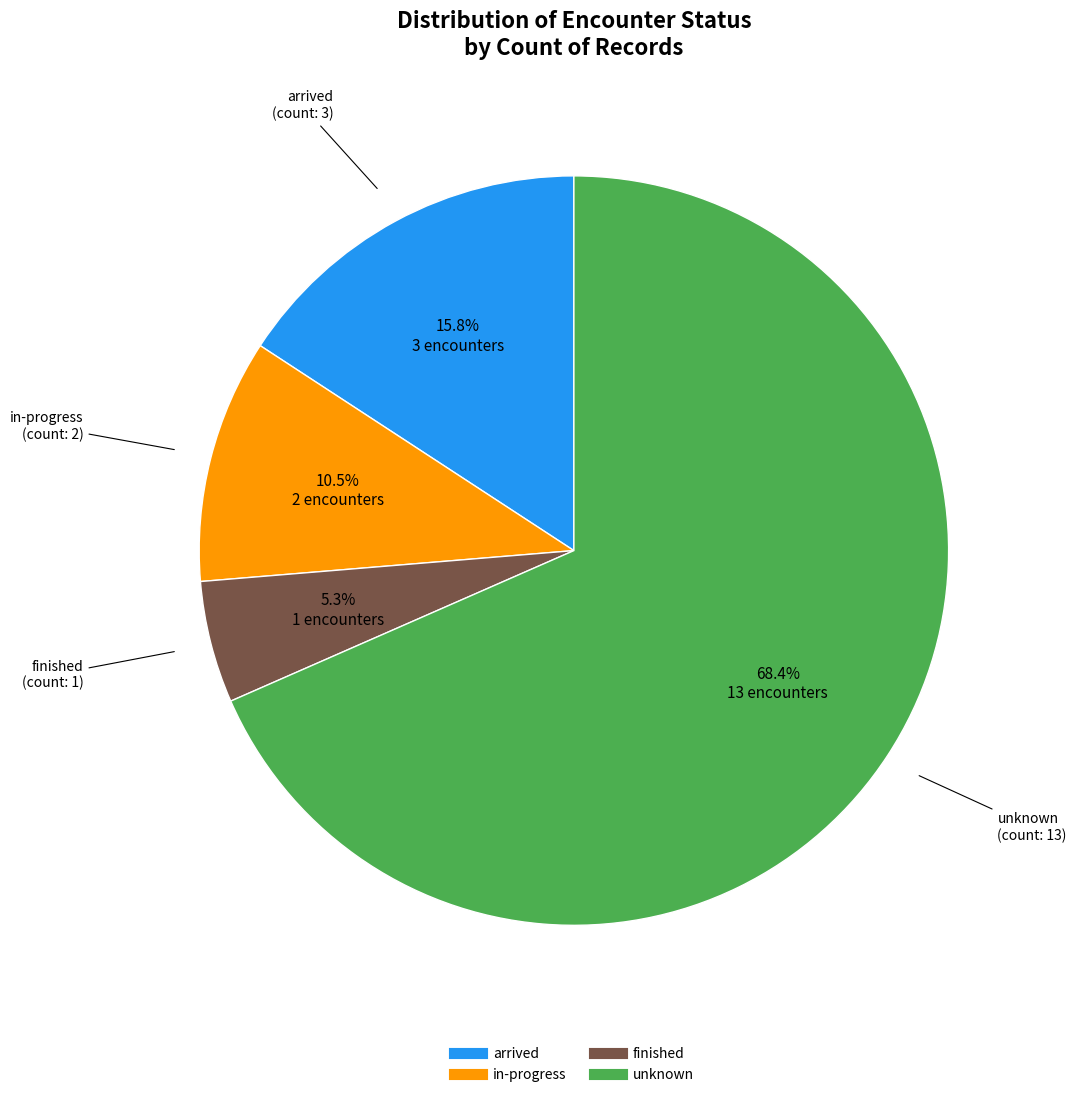

Count the number of slices in the pie.

4